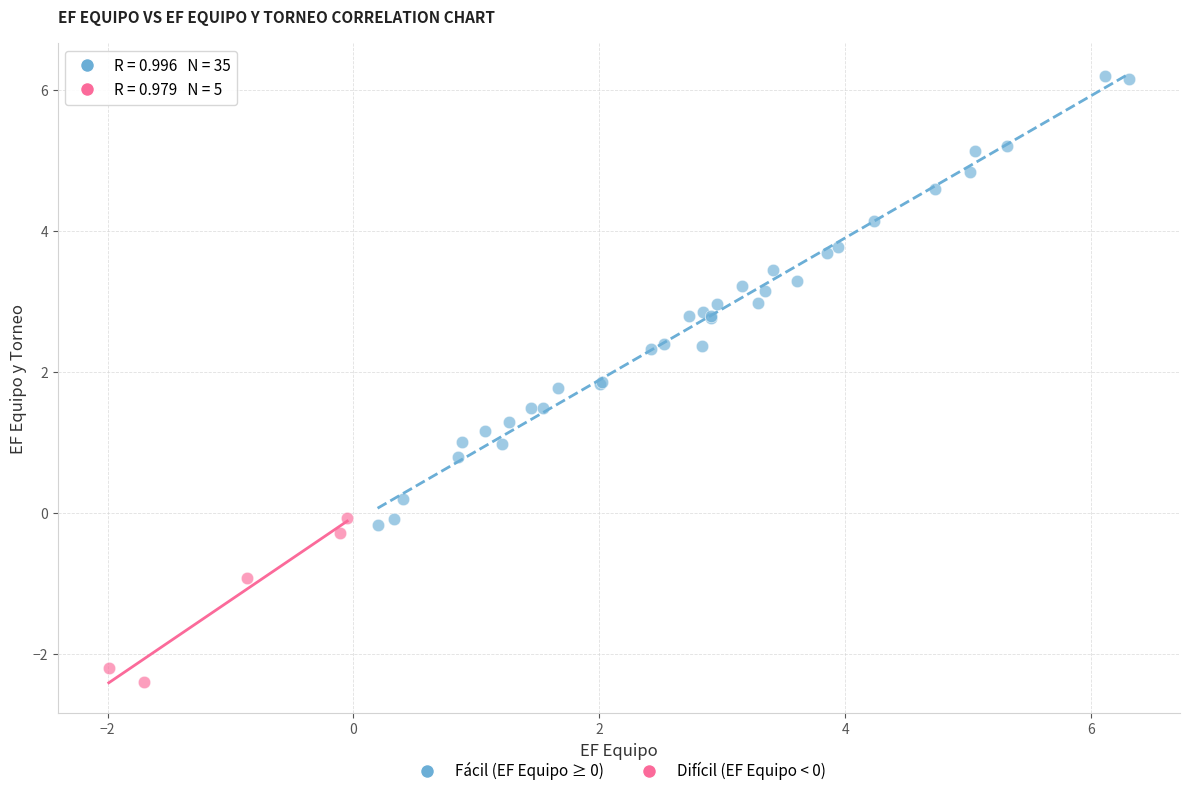

Which series reaches the minimum Y coordinate?

Difícil (EF Equipo < 0)